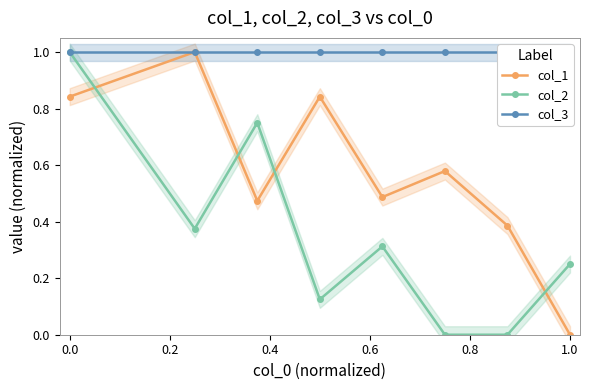

True or false: col_3 and col_2 cross at least once.

False